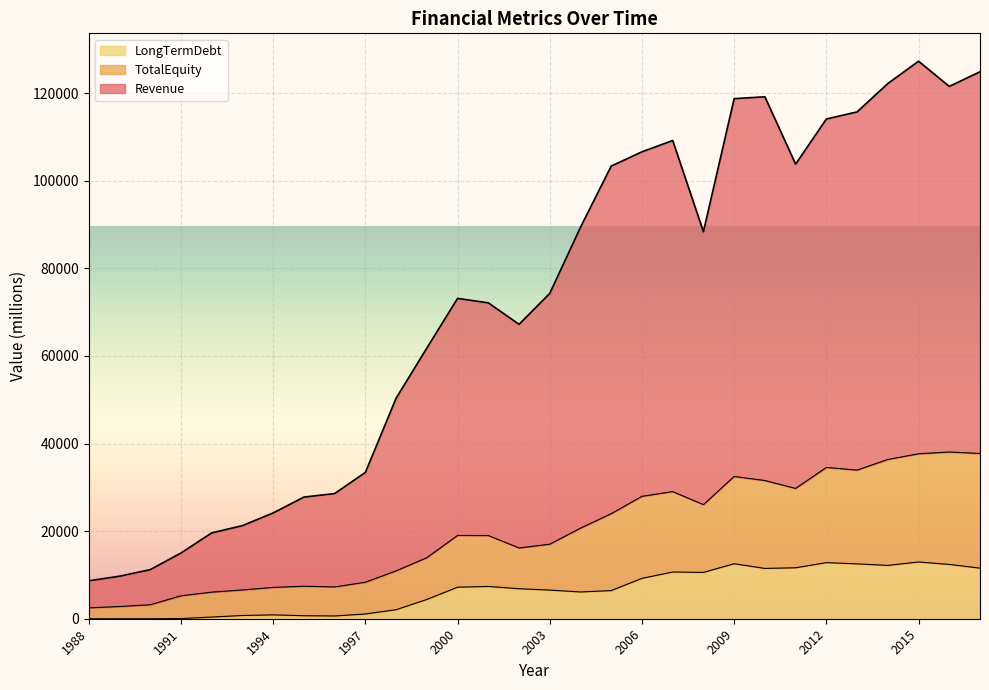

Rank the series at 2009 from lowest to highest value.

LongTermDebt, TotalEquity, Revenue